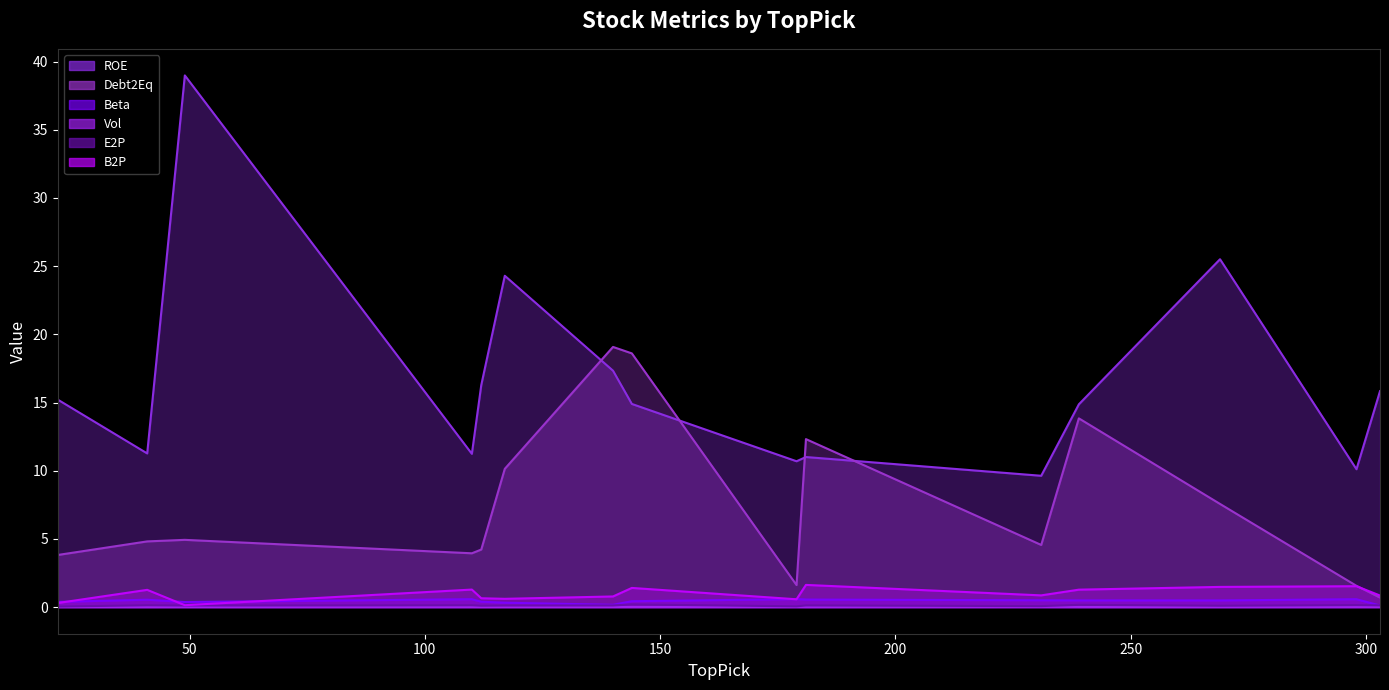

True or false: Vol and E2P intersect in this chart.

False